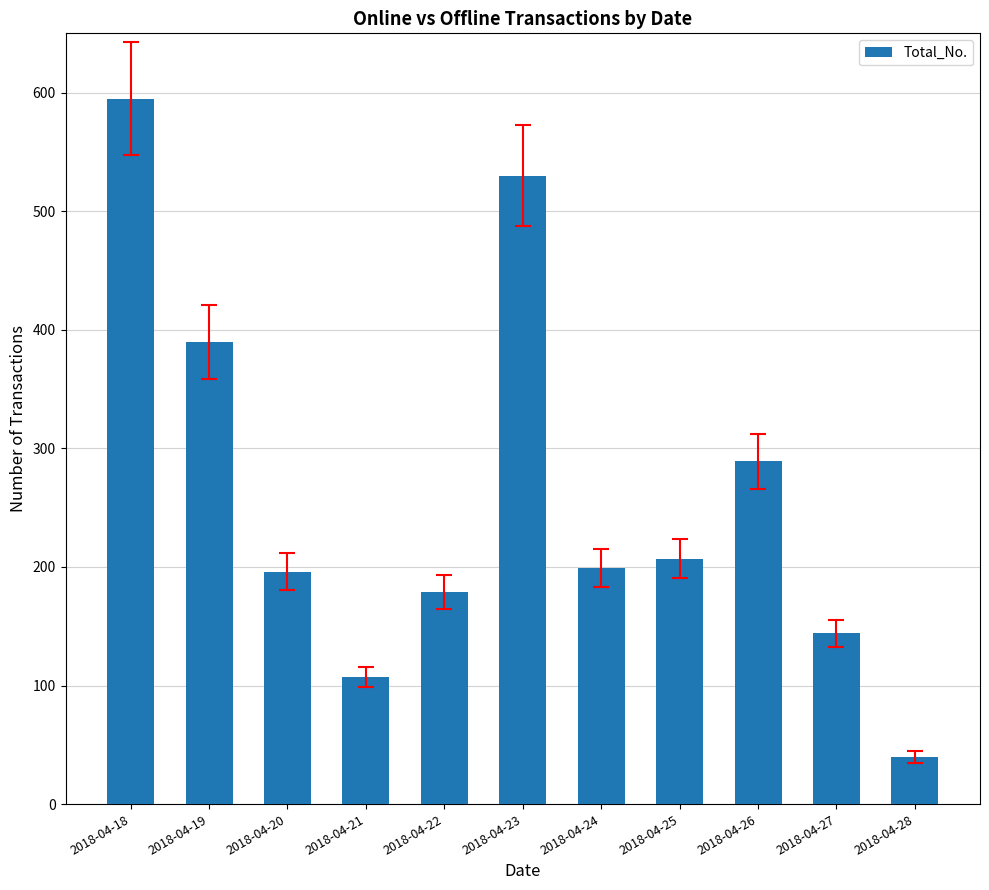

At which label does the data first exceed 199?

2018-04-18